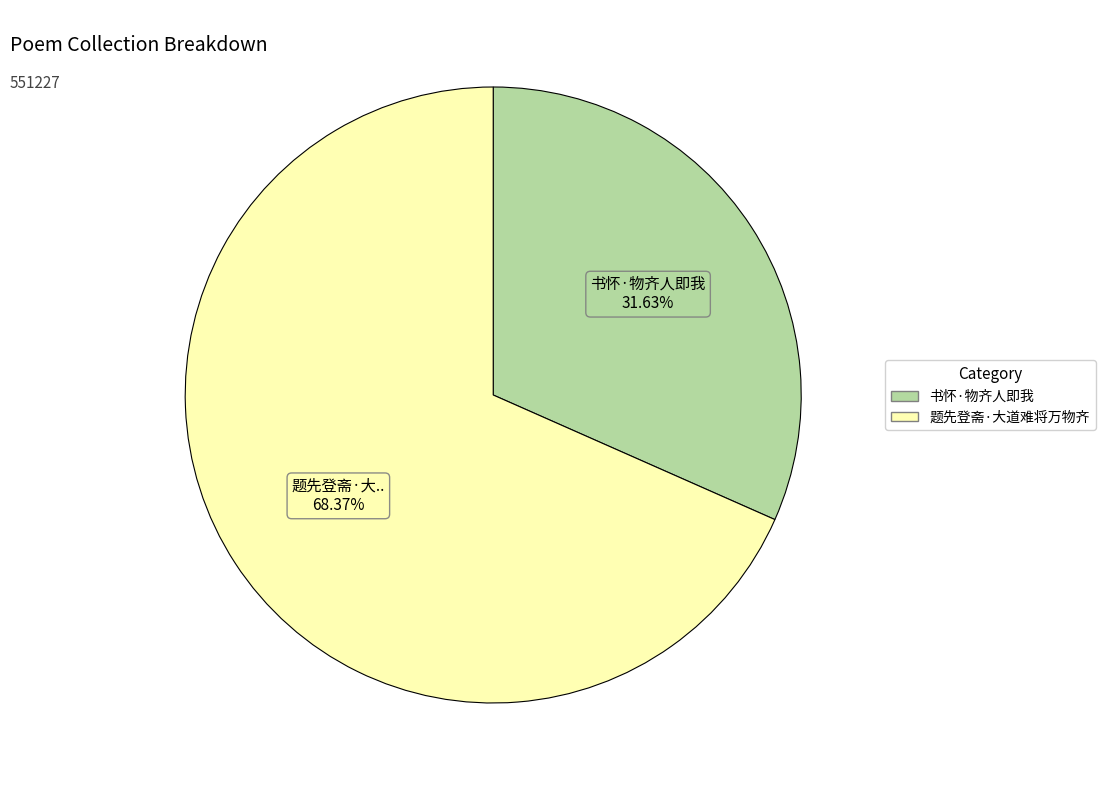

Rank the categories by value from lowest to highest.

书怀·物齐人即我, 题先登斋·大道难将万物齐